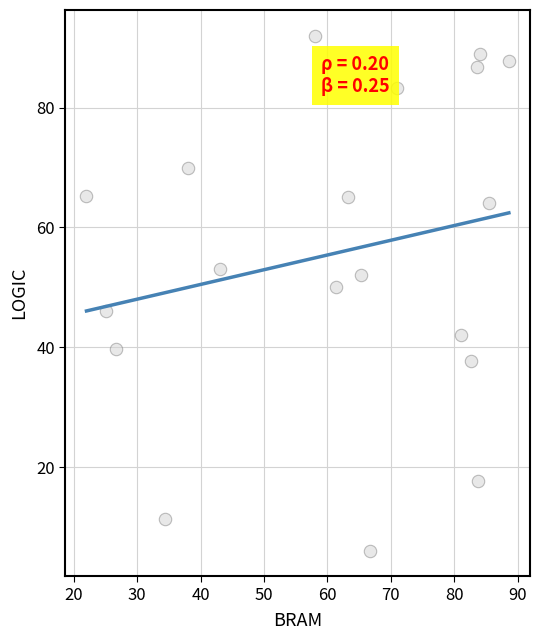

What Y value in the scatter plot is closest to 49?

50.0